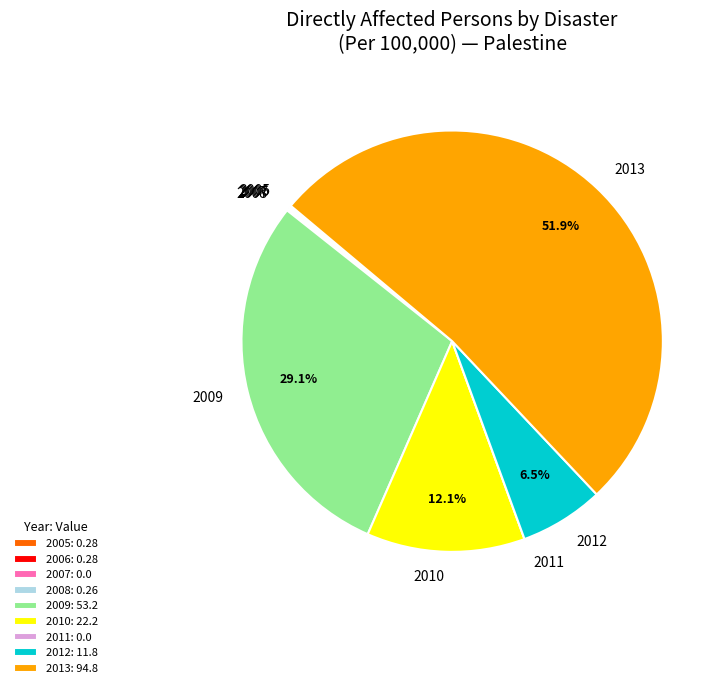

What percentage is the 2009 slice, to the nearest percent?

29%